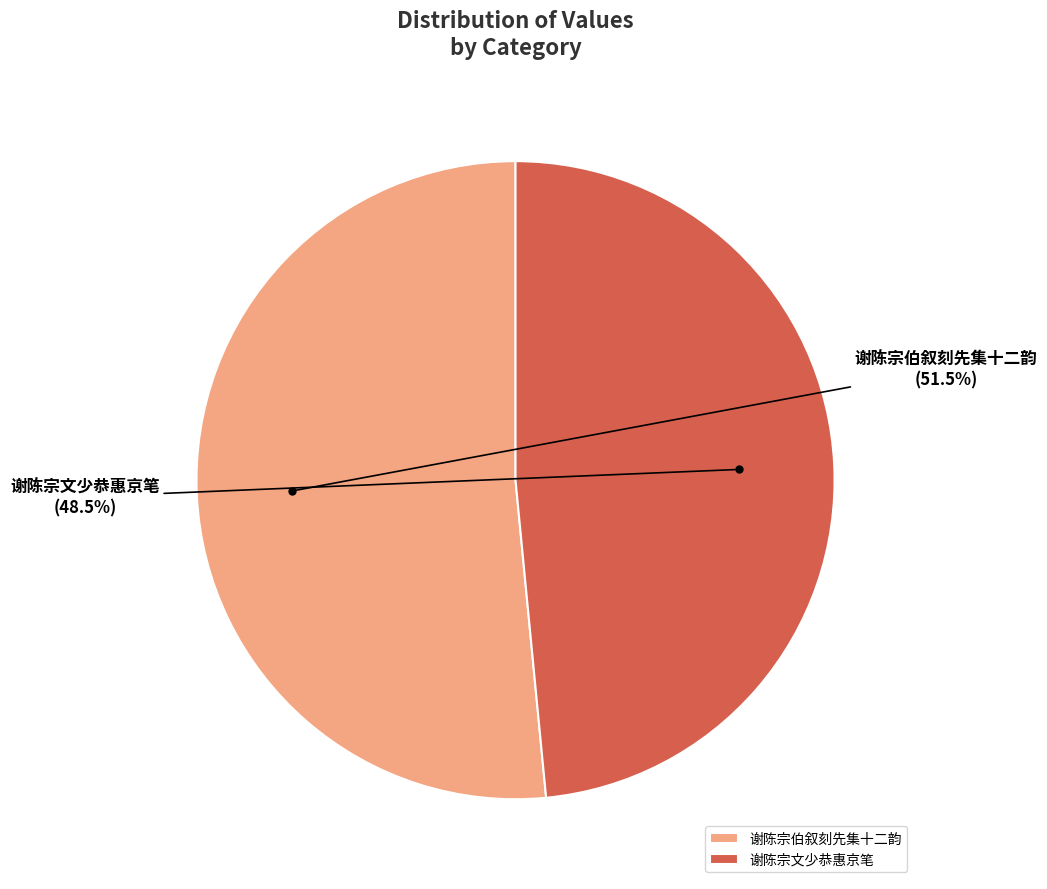

How many segments does this pie chart have?

2